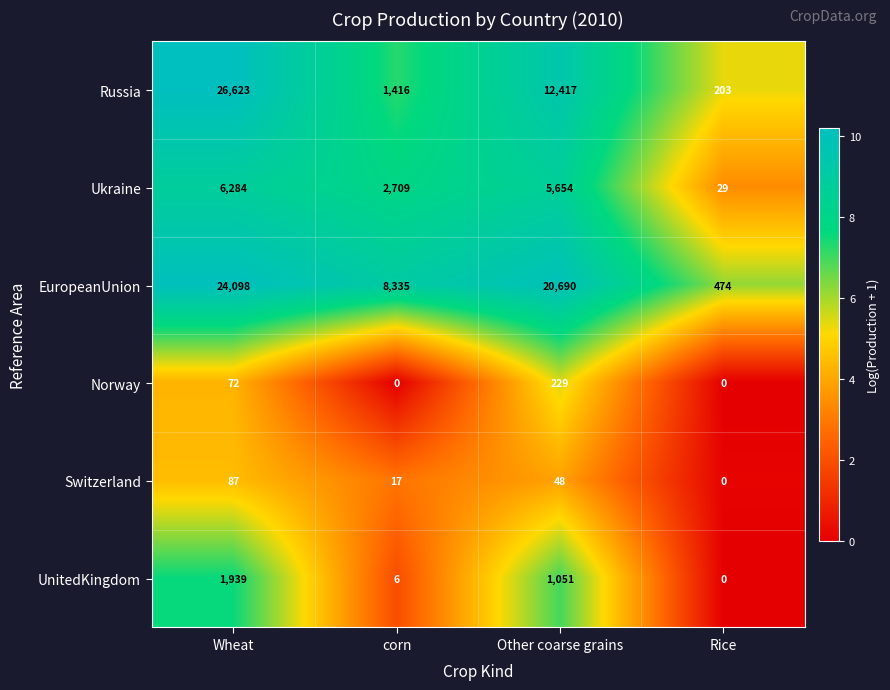

At which category does the chart reach its peak across all series?

Wheat